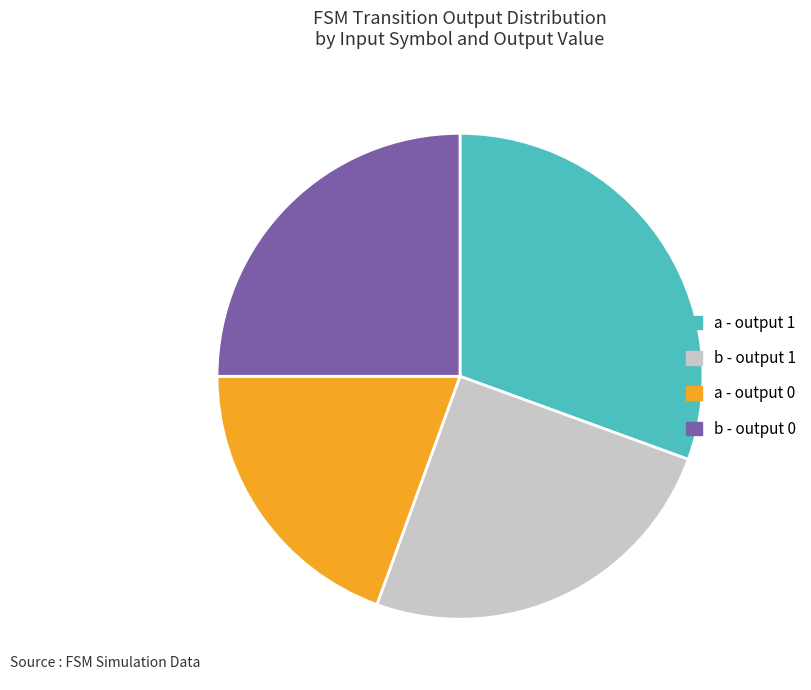

Between a - output 1 and b - output 1, which is larger?

a - output 1